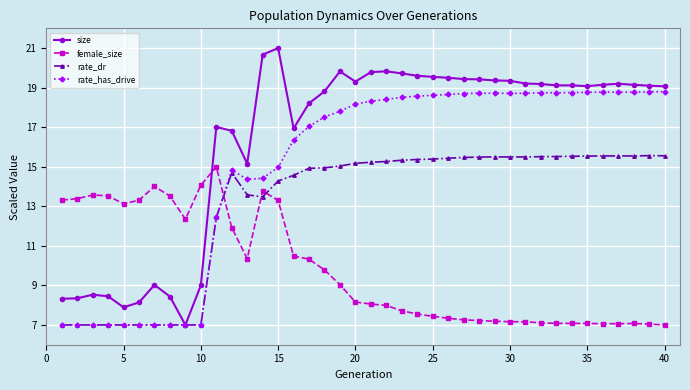

What is the maximum value shown in the chart?

21.0